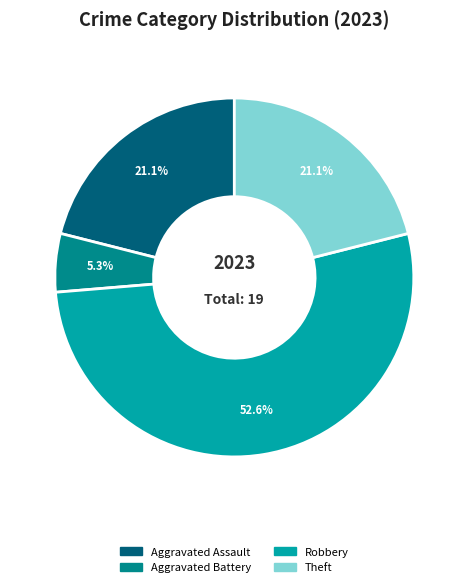

Does any single category account for the majority?

Yes